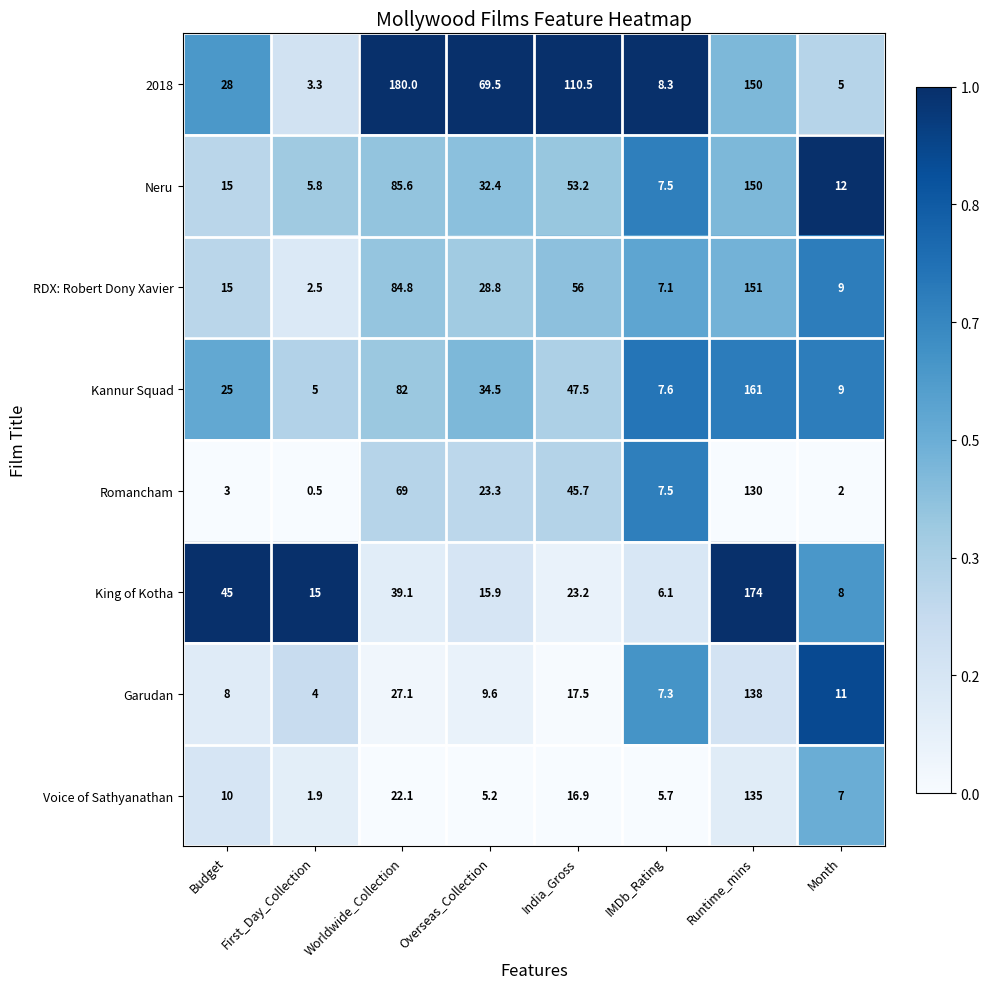

Which series has the largest total across all categories?

2018